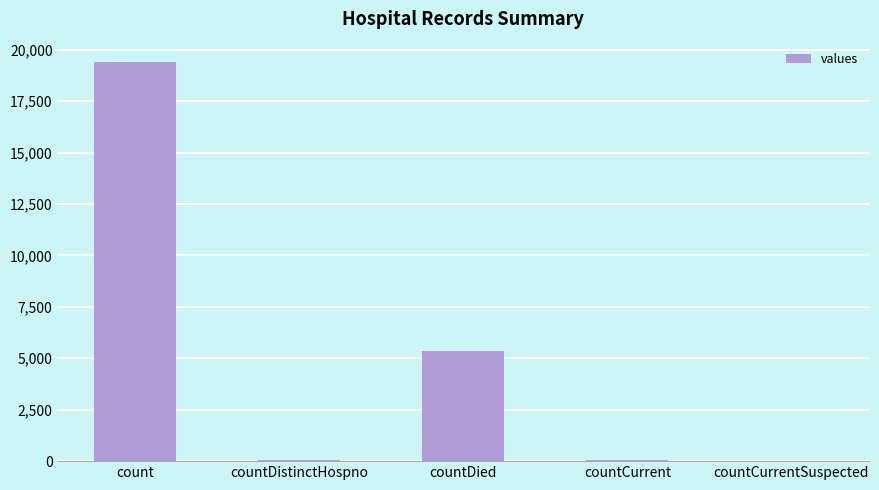

What is the sum of all values?

24875